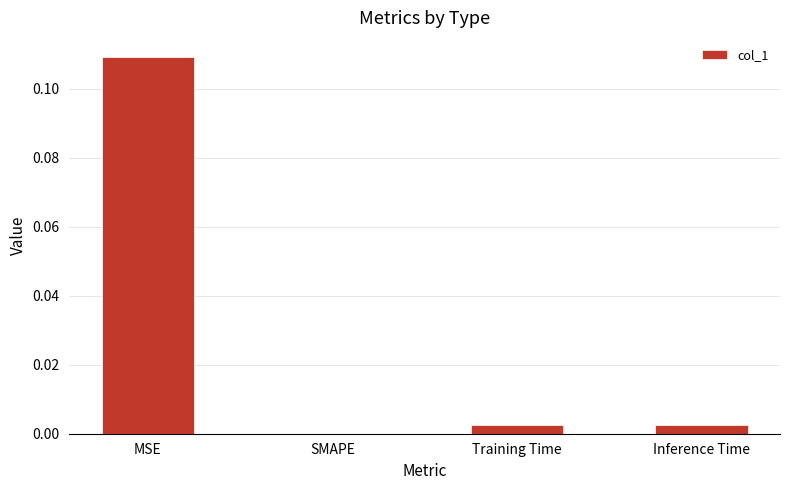

True or false: the data shows 0.0 at Training Time.

True